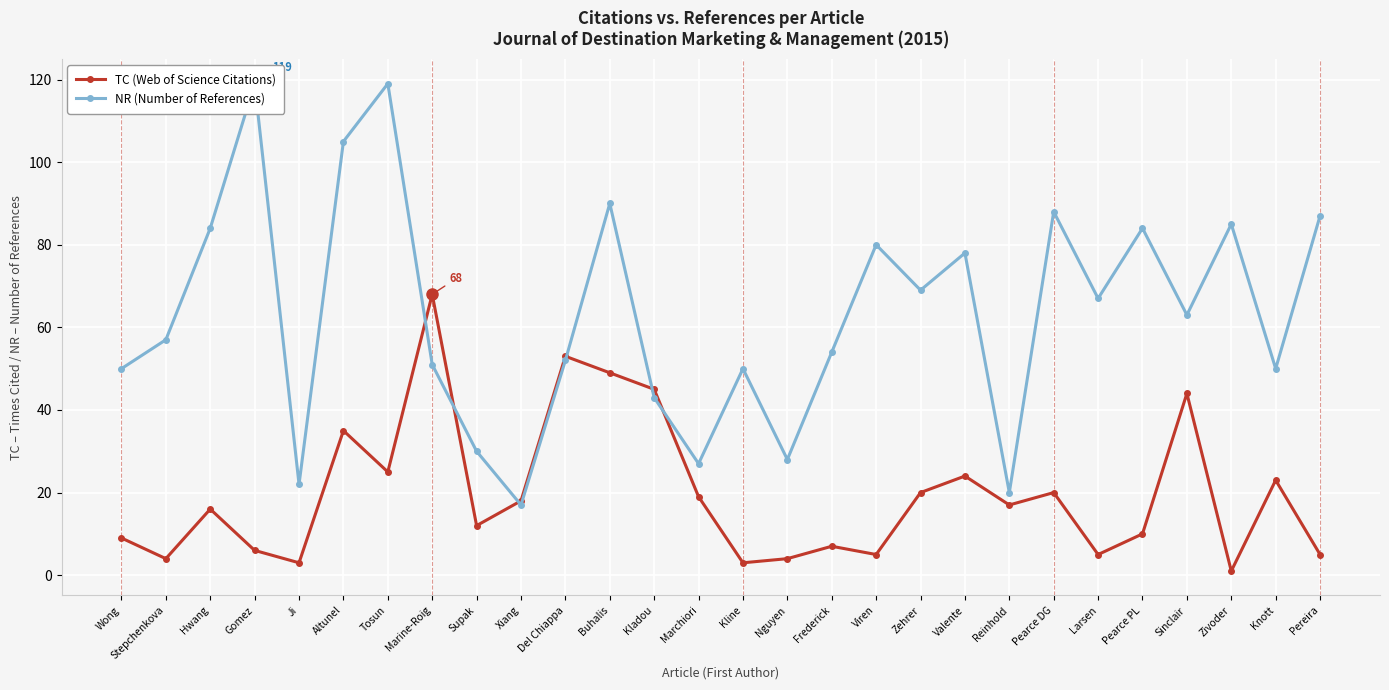

At which category does the chart reach its peak across all series?

Gomez